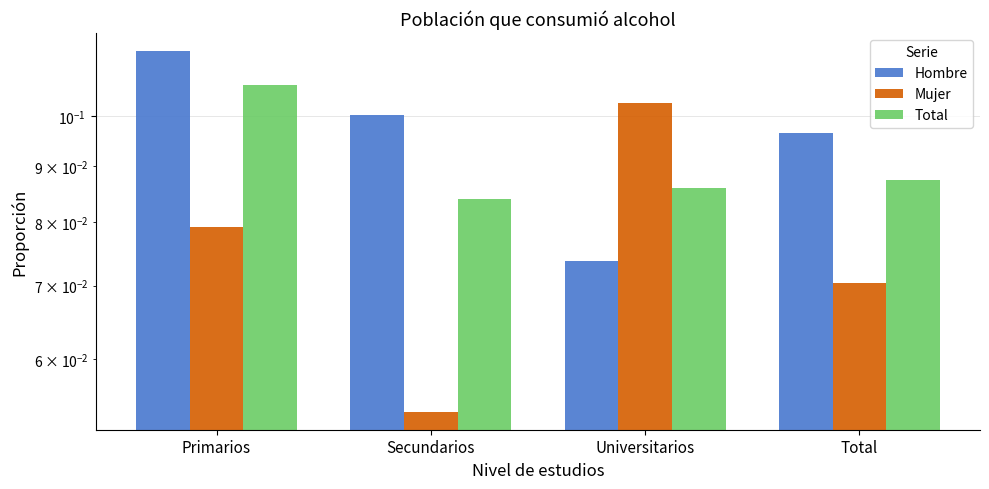

Rank the series by their average value, from highest to lowest.

Hombre, Total, Mujer